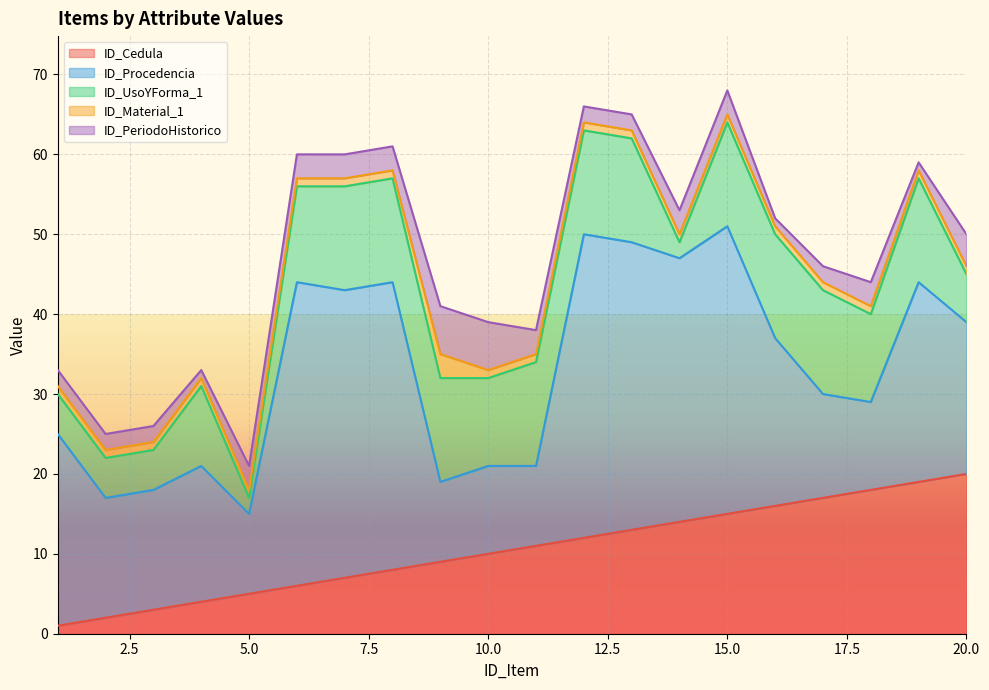

The ID_Cedula series shows 7 at 16. True or false?

False